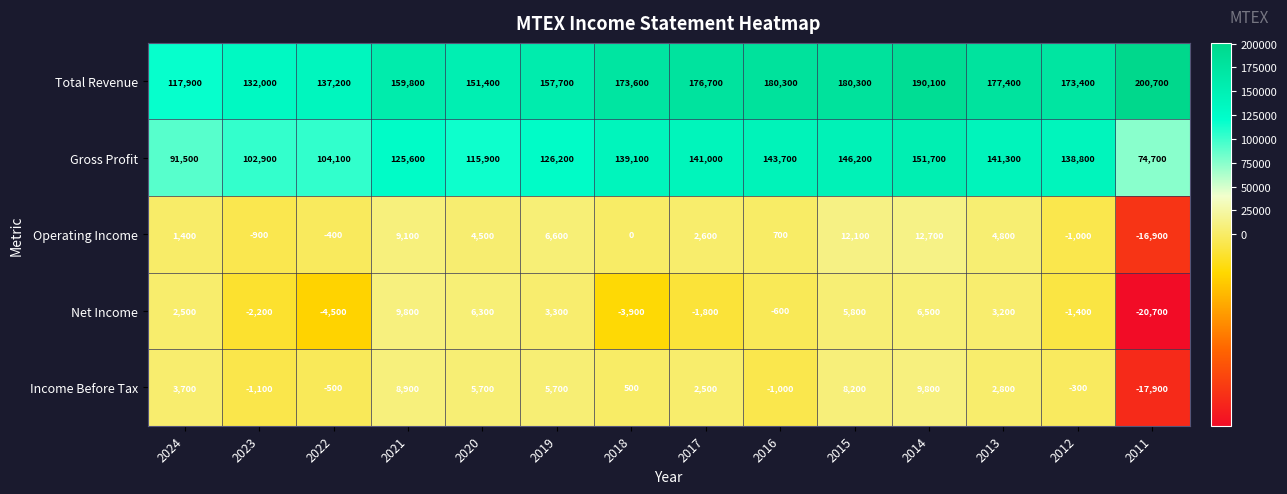

At which category is the sum across all series the highest?

2014